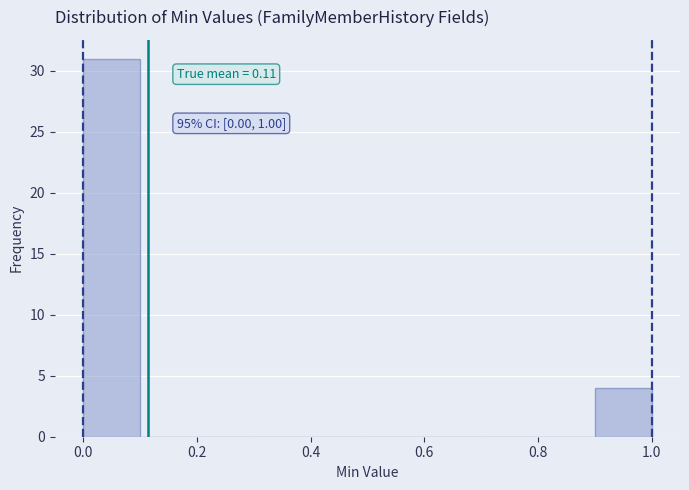

Which range on the x-axis has the tallest bar?

0.0 to 0.1